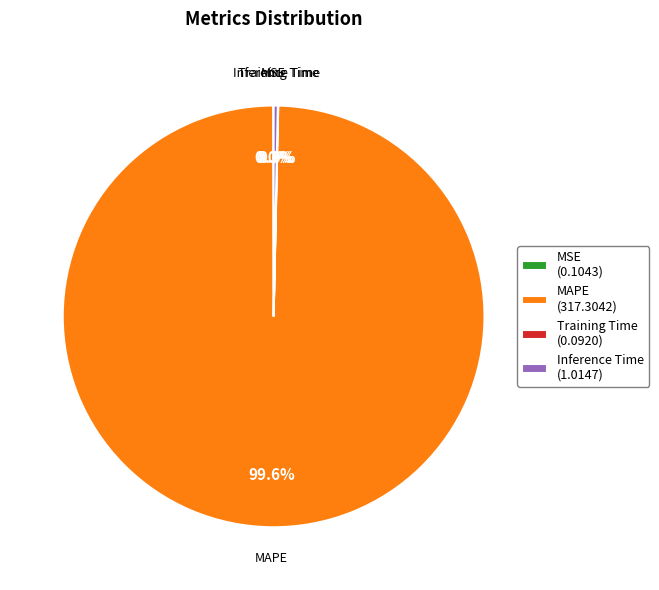

Does Inference Time (1.0147) account for over 50% of the chart?

No